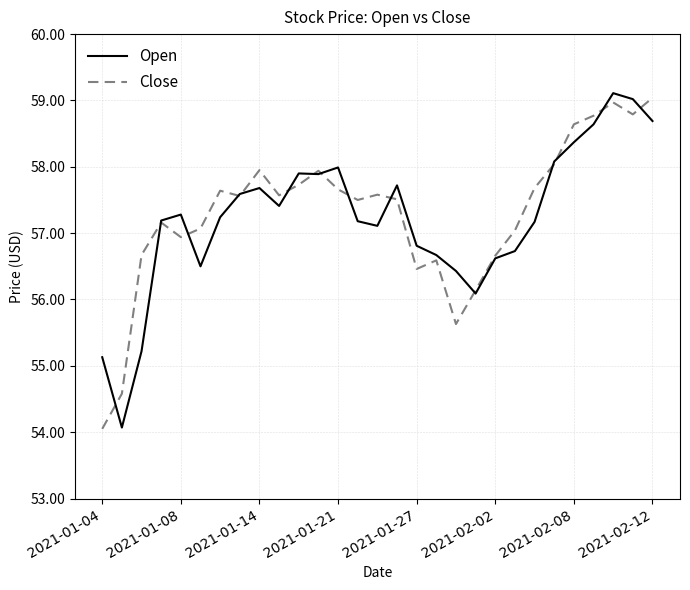

What is the maximum value for Close?

59.0